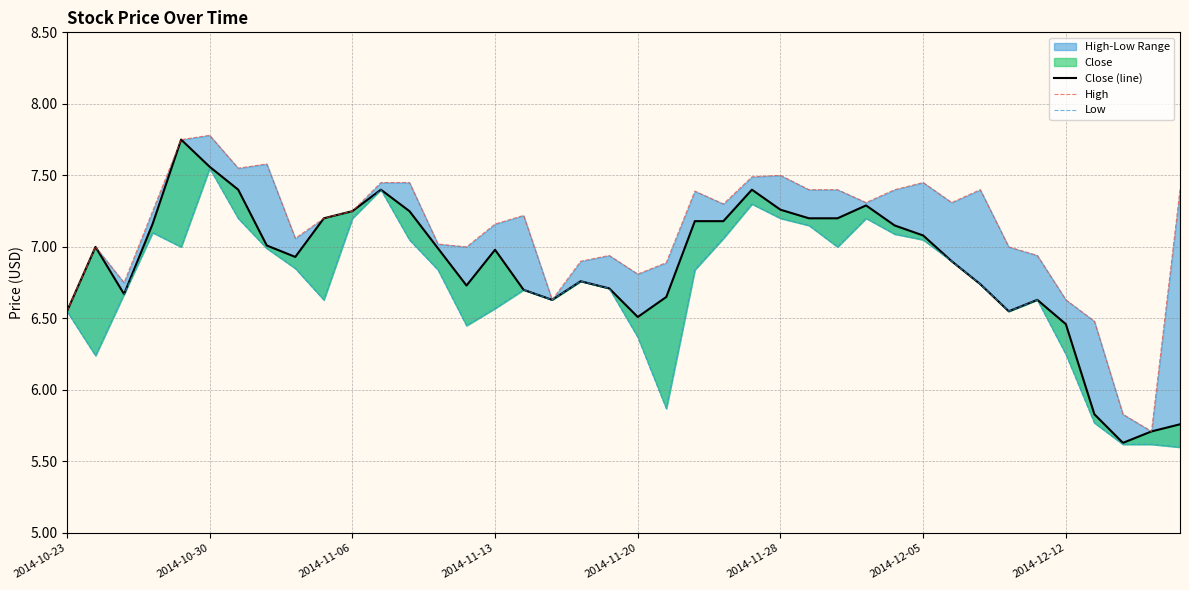

True or false: Close (line) and Low cross at least once.

False